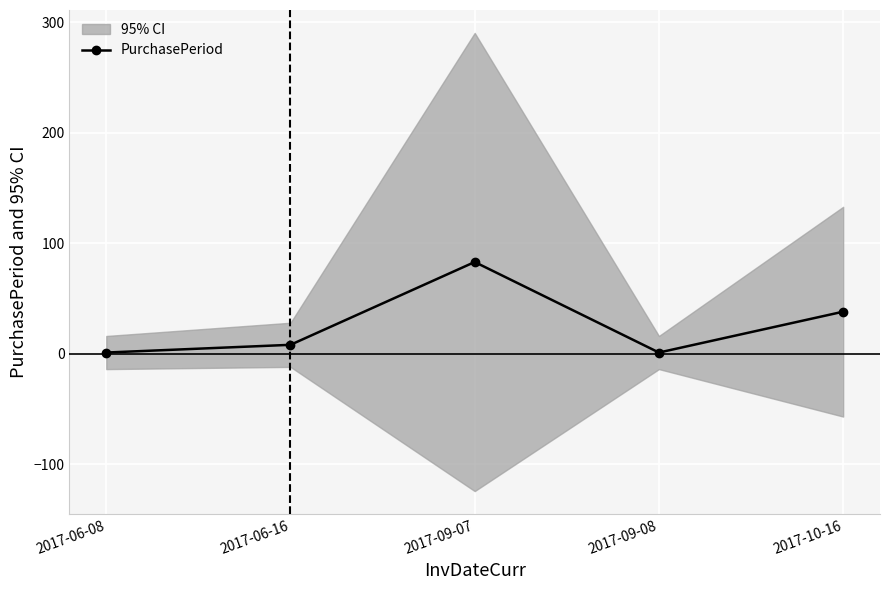

How many values are below 8?

2